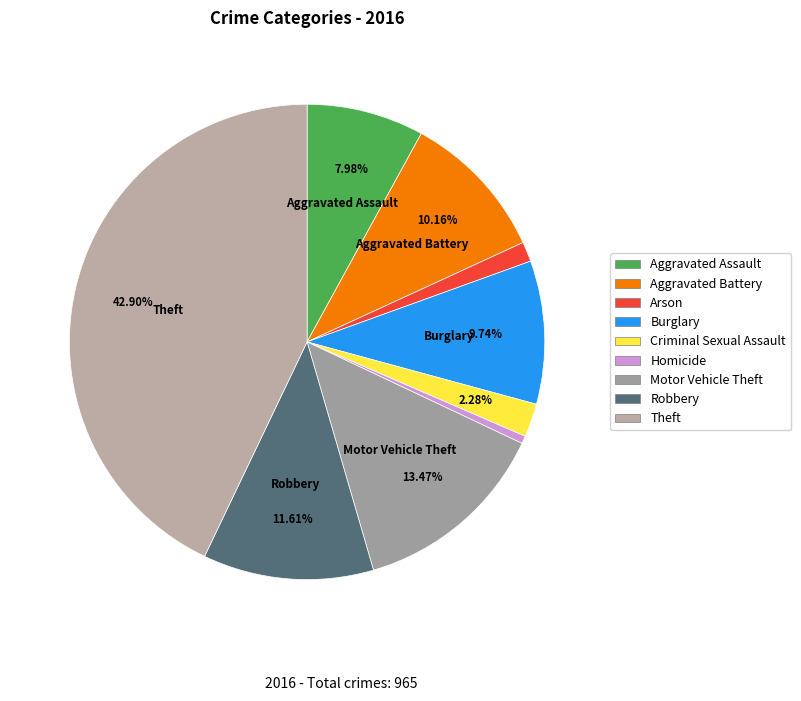

To the nearest percent, what is the average slice percentage?

11%